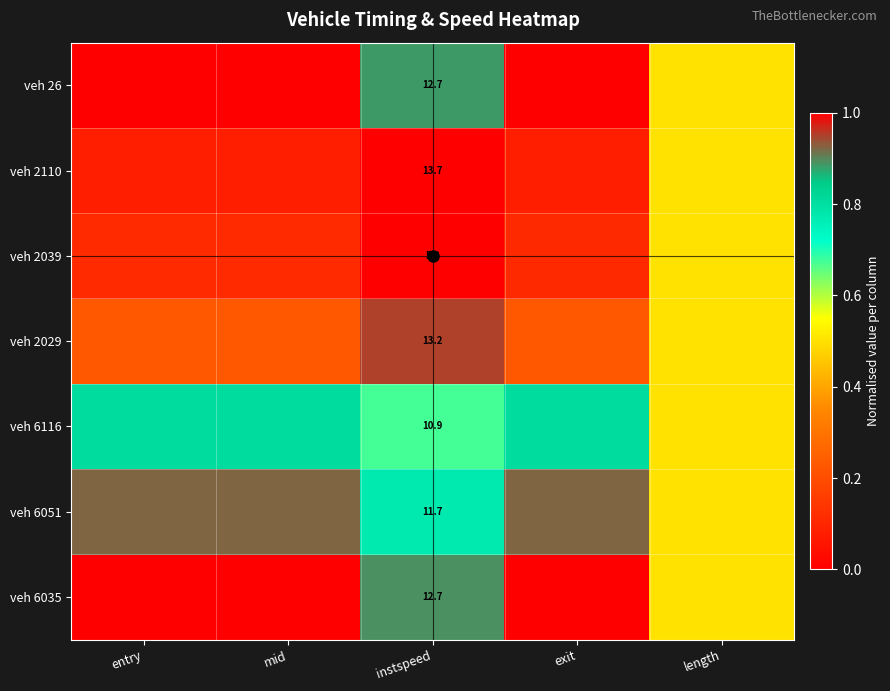

At which category is the sum across all series the highest?

instspeed